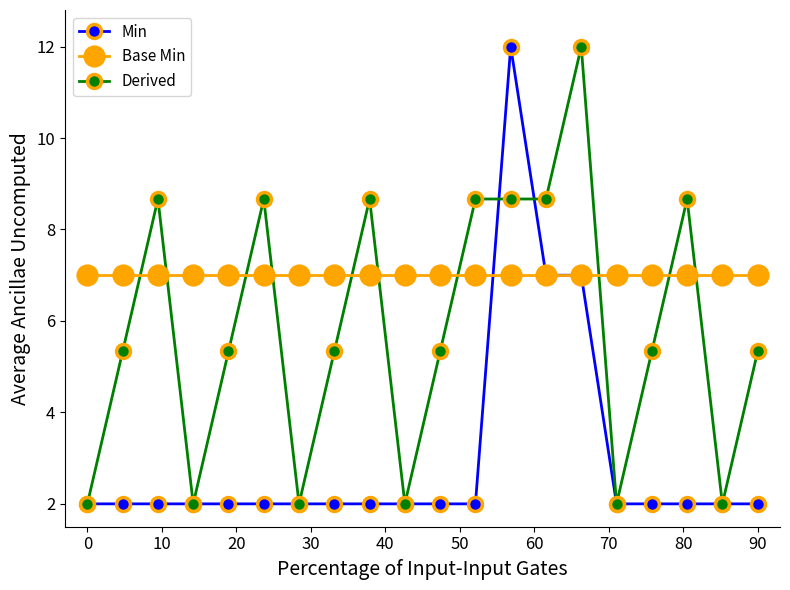

Reading left to right, what are all the values shown in this chart?

Min: 2.0	2.0	2.0	2.0	2.0	2.0	2.0	2.0	2.0	2.0	2.0	2.0	12.0	7.0	7.0	2.0	2.0	2.0	2.0	2.0
Base Min: 7.0	7.0	7.0	7.0	7.0	7.0	7.0	7.0	7.0	7.0	7.0	7.0	7.0	7.0	7.0	7.0	7.0	7.0	7.0	7.0
Derived: 2.0	5.3	8.7	2.0	5.3	8.7	2.0	5.3	8.7	2.0	5.3	8.7	8.7	8.7	12.0	2.0	5.3	8.7	2.0	5.3